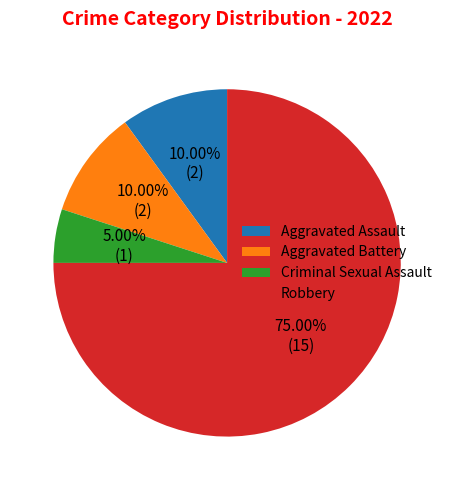

Does any single category account for the majority?

Yes